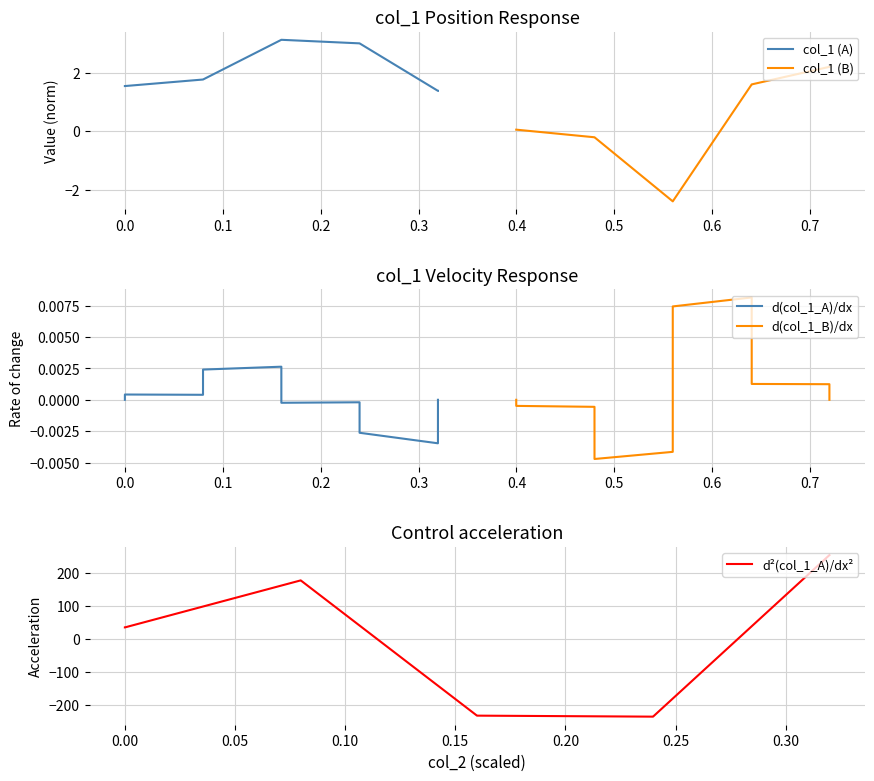

How many lines are shown in the chart?

5